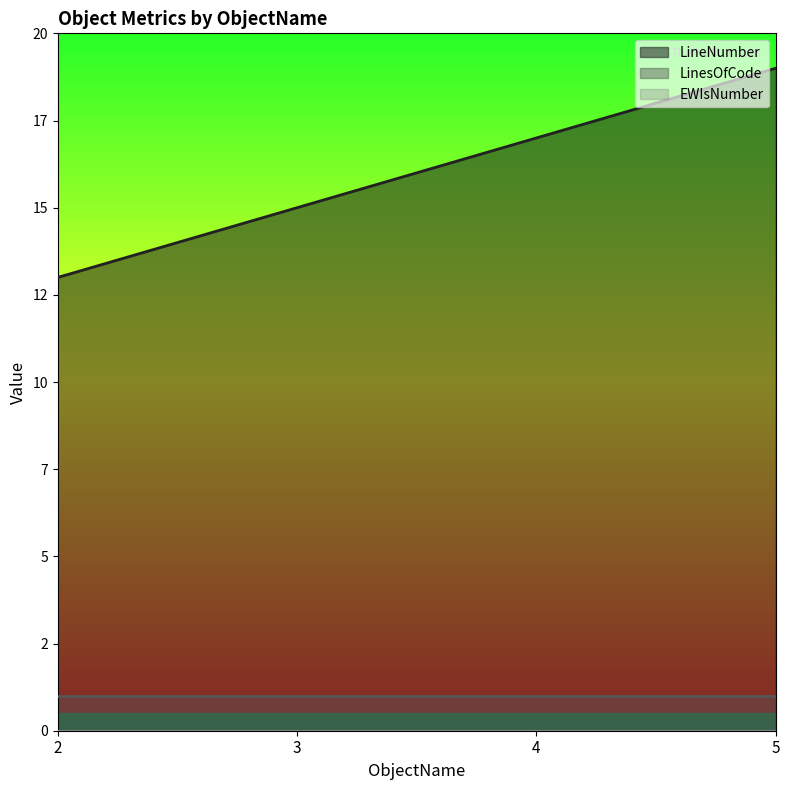

True or false: LineNumber and LinesOfCode intersect in this chart.

False